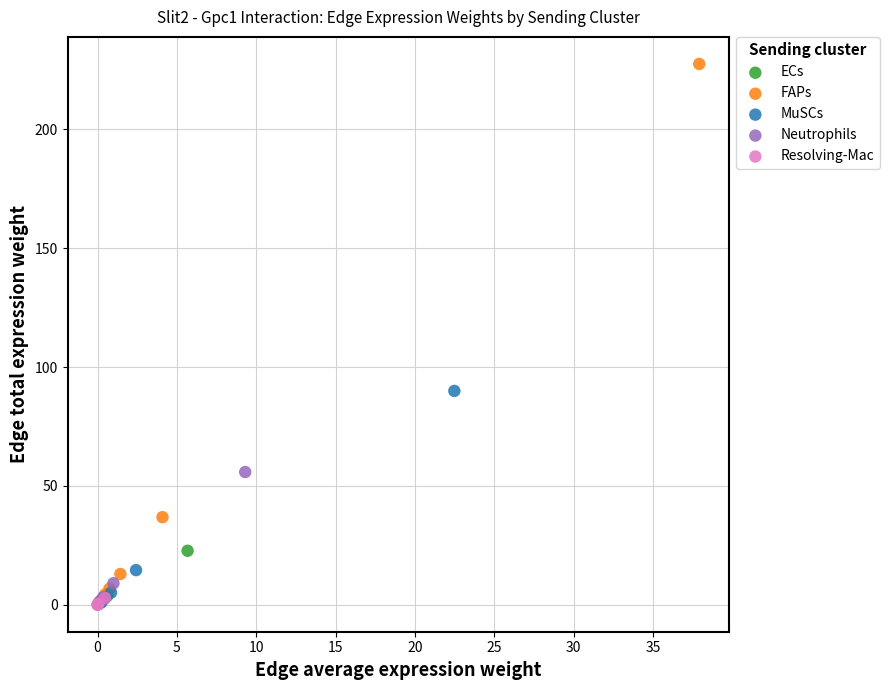

Which series has the widest spread of Y values?

FAPs